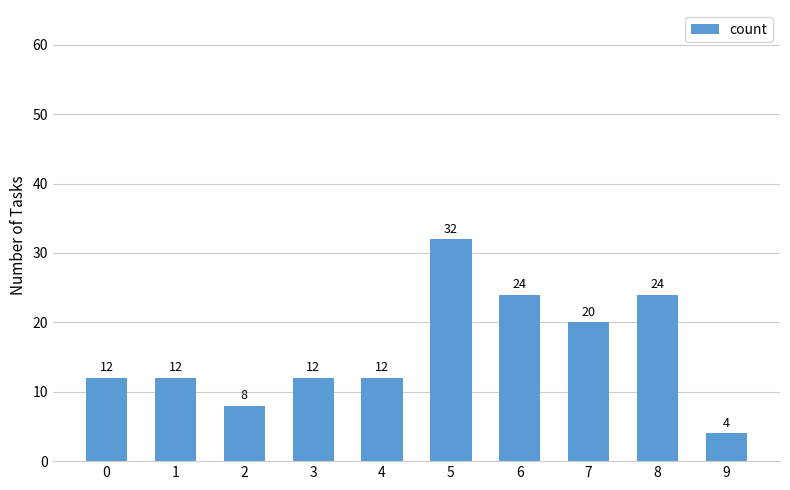

Is it true that the value at 0 is 7?

False